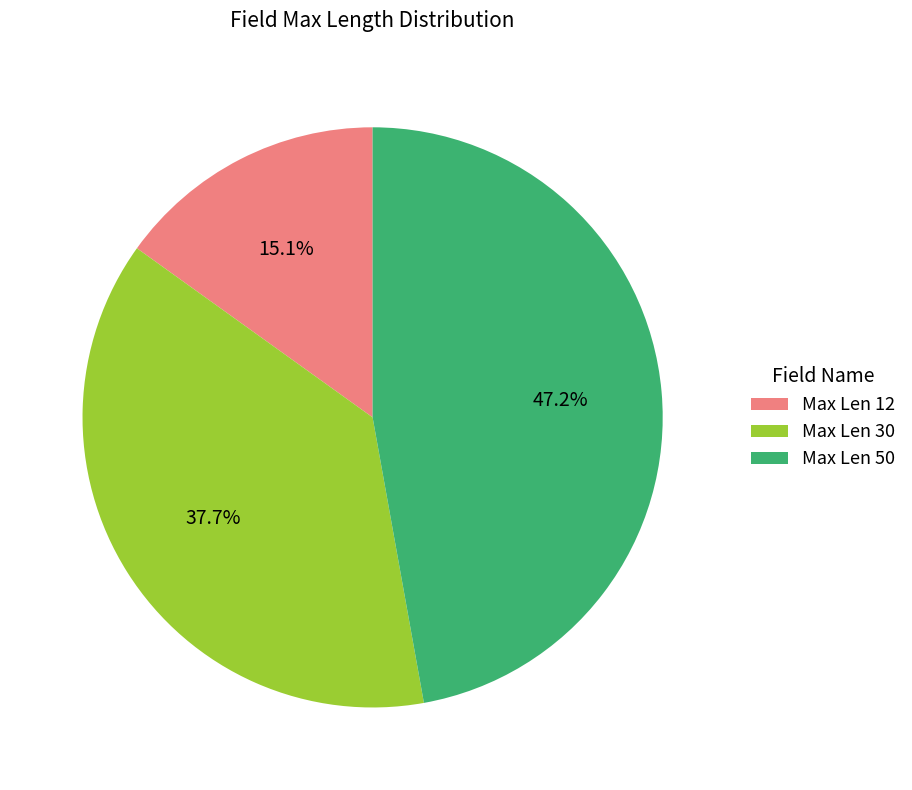

Rank the categories by value from lowest to highest.

Max Len 12, Max Len 30, Max Len 50